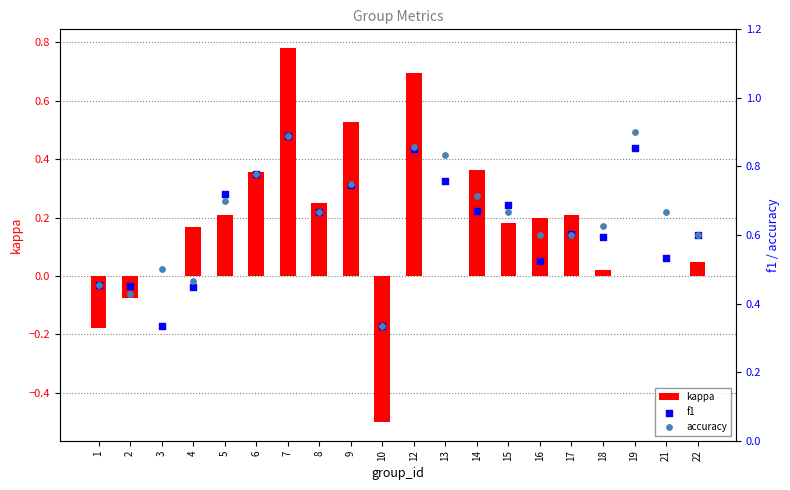

Which series contains the highest Y value?

accuracy